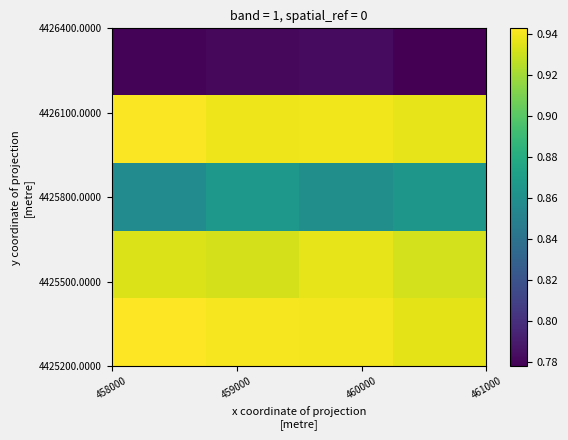

How many data points does each series have?

4